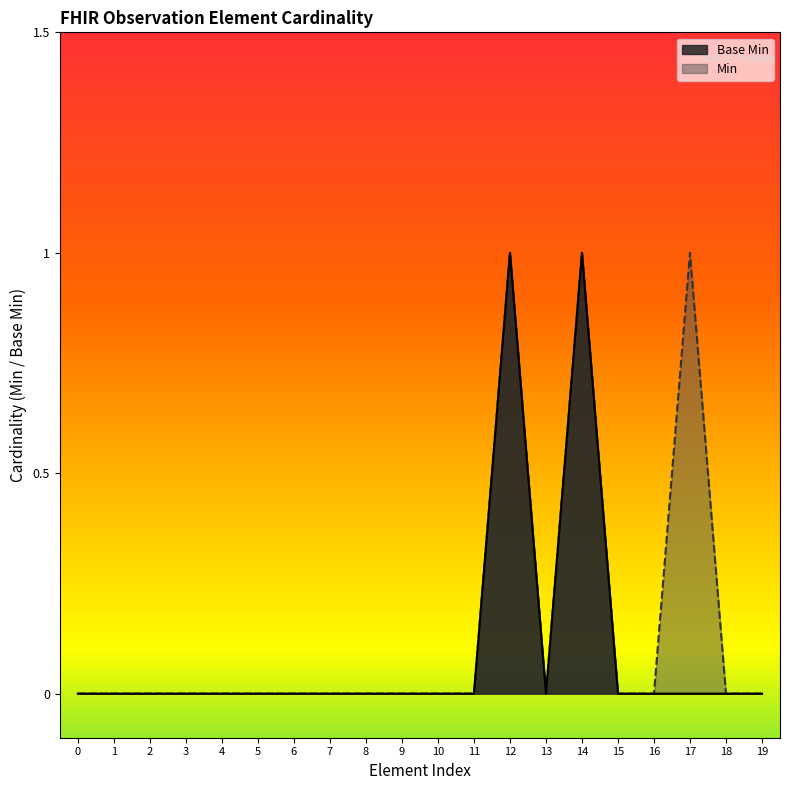

How many lines are shown in the chart?

2